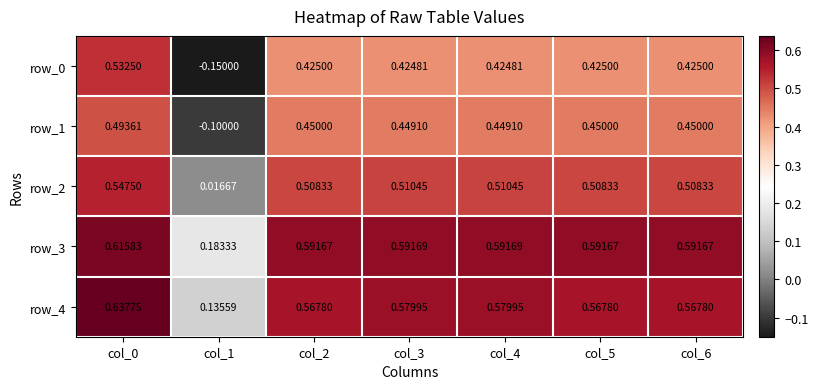

How many distinct data groups are displayed?

5